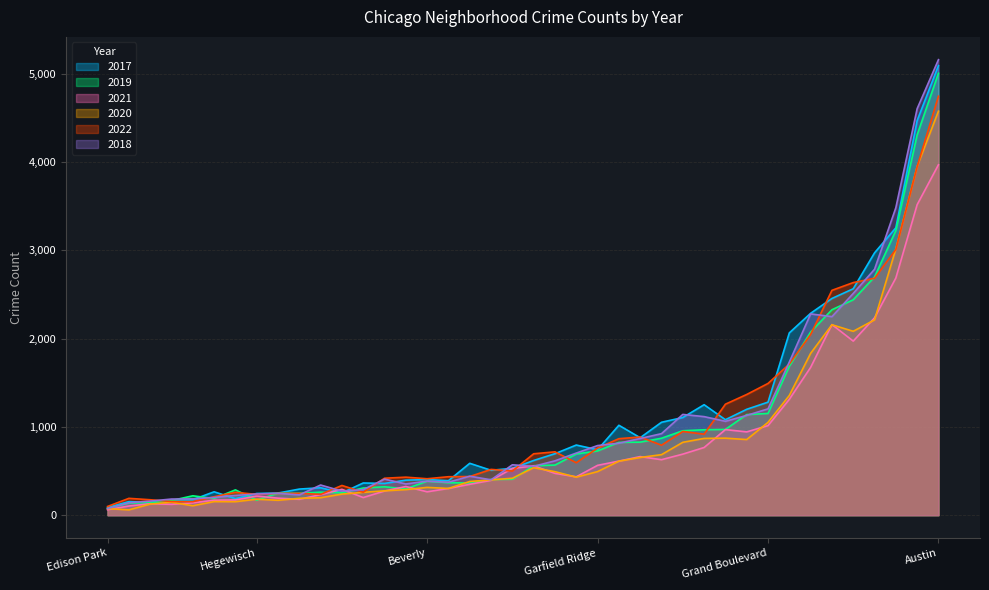

At which label is 2017 closest to 2591?

Chatham